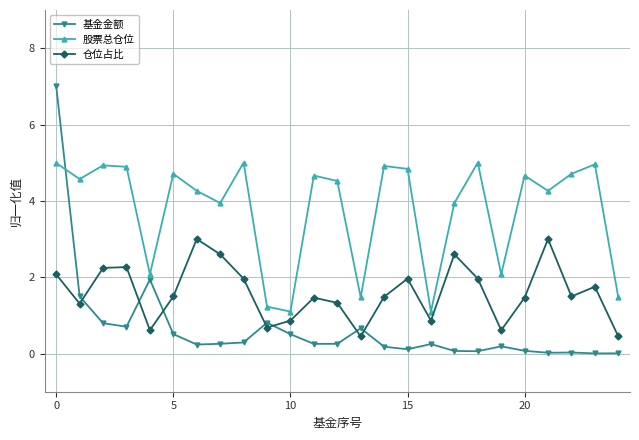

How many distinct data groups are displayed?

3